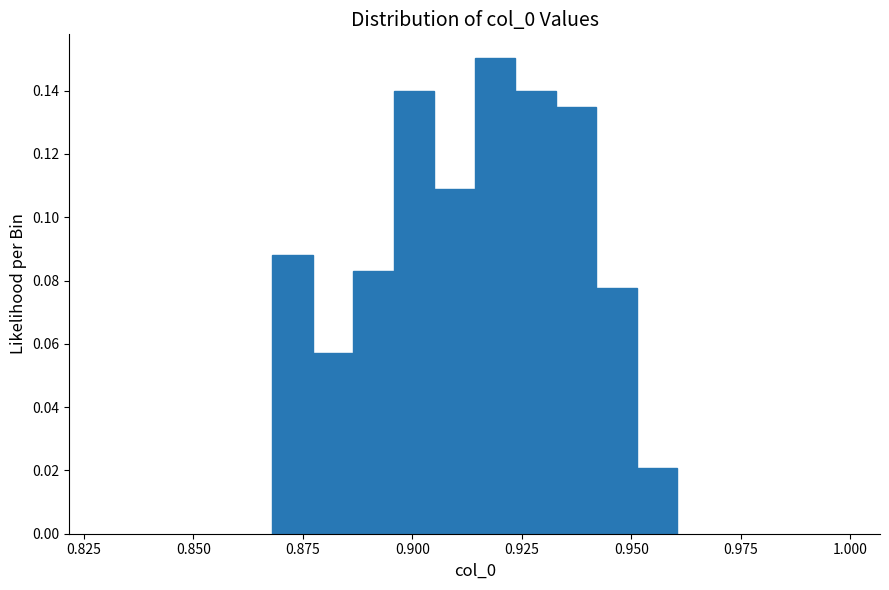

Around what value on the x-axis is the tallest bar? Give the approximate position of its centre, as read against the axis.

0.920